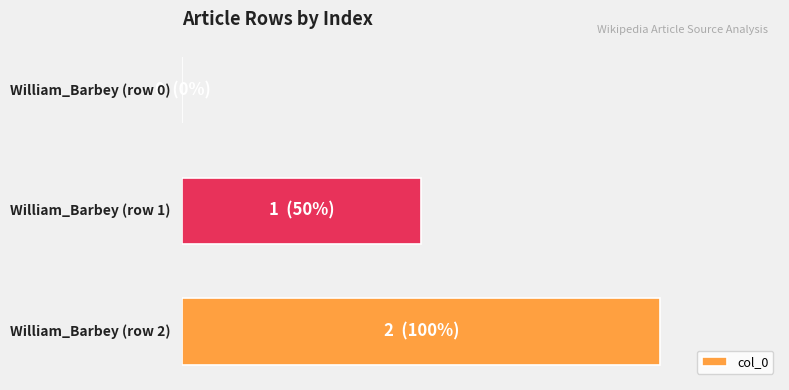

Which category has the highest value across all series?

2